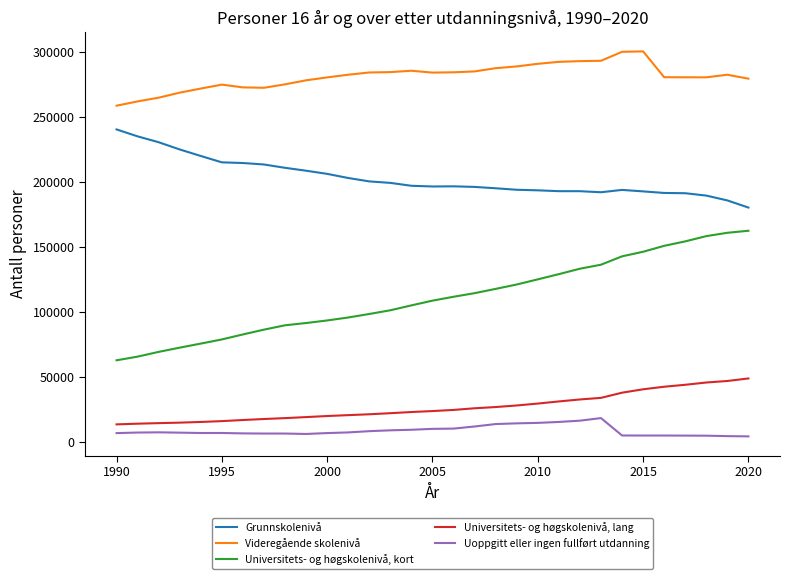

Which series has the largest total across all categories?

Videregående skolenivå